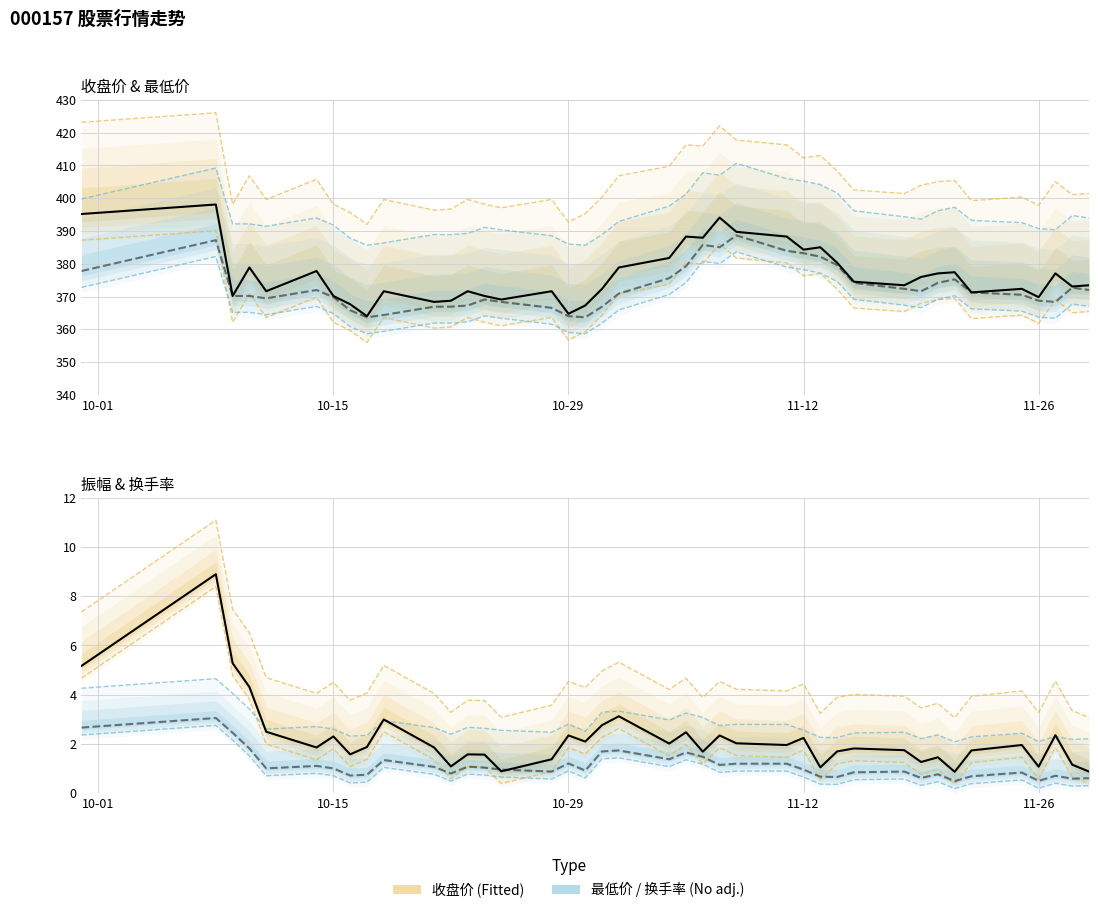

Does the chart have visible grid lines?

Yes